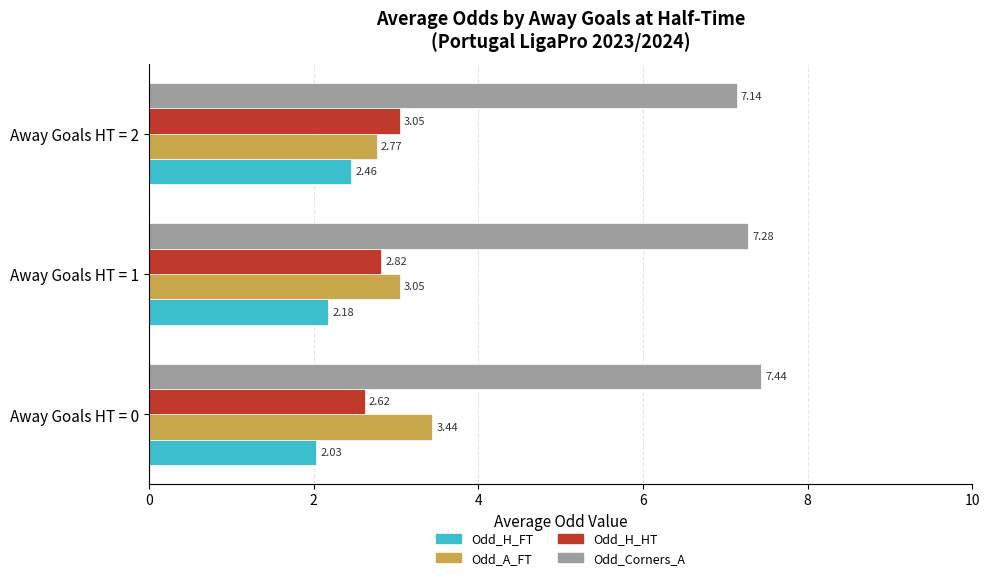

List the series in order of their peak value, highest first.

Odd_Corners_A, Odd_A_FT, Odd_H_HT, Odd_H_FT